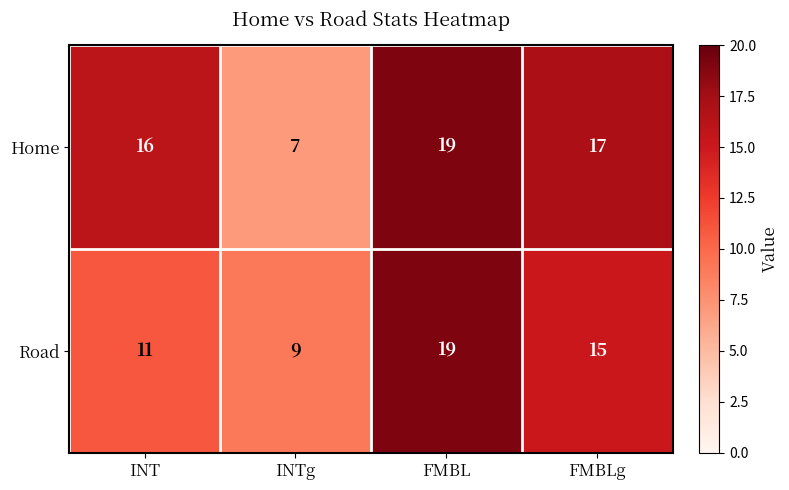

List the series in order of their overall mean, highest first.

Home, Road